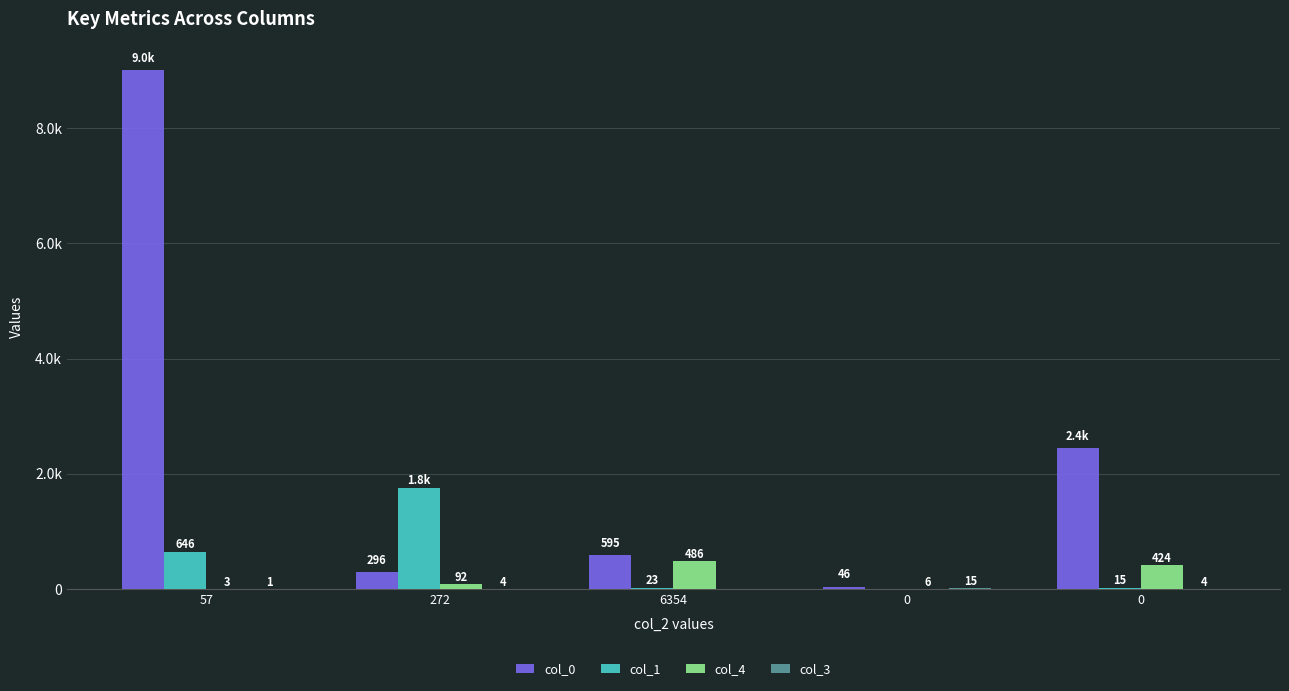

Does the chart contain stacked bars?

No